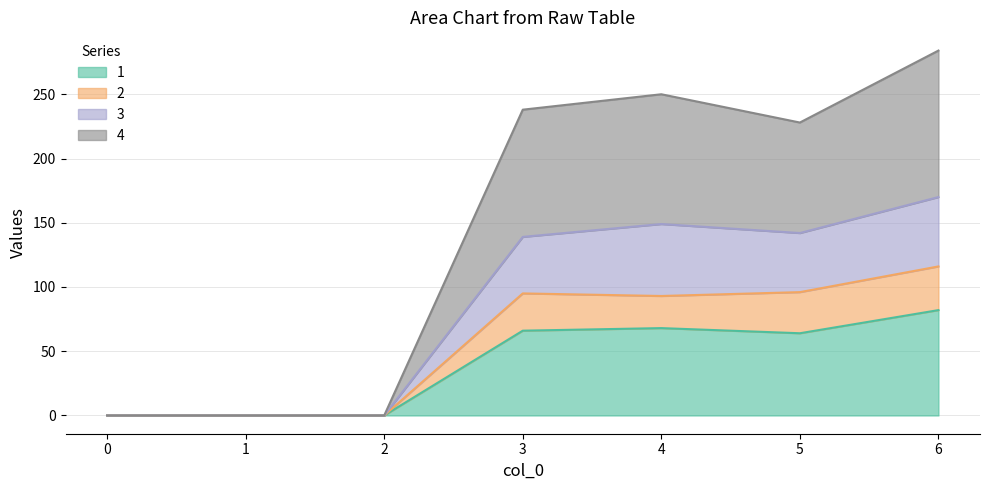

What is the sum of all 4 values?

1000